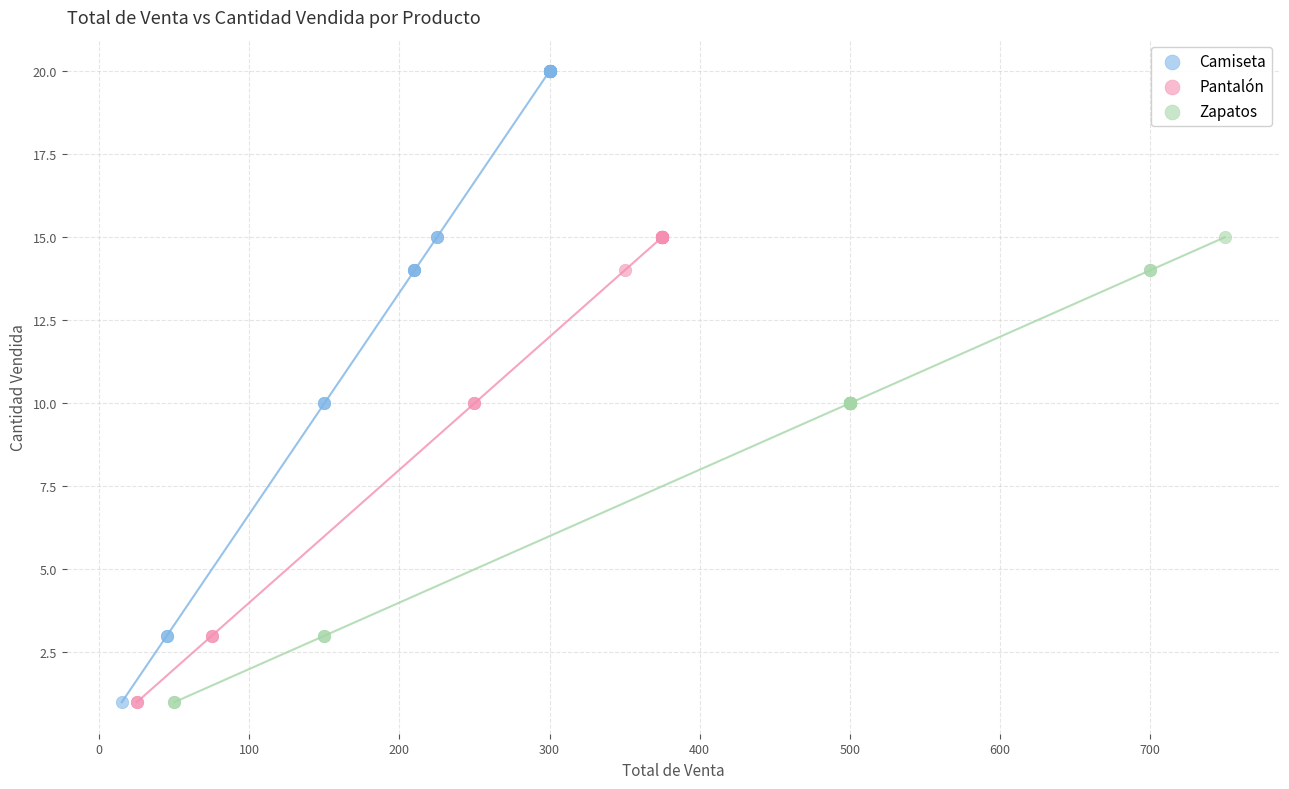

Which series reaches the maximum Y coordinate?

Camiseta